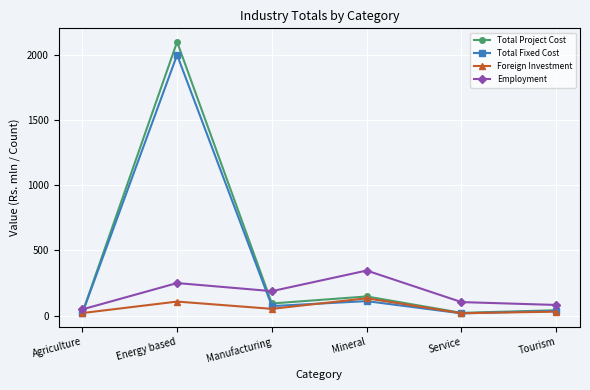

The Employment series shows 188.0 at Manufacturing. True or false?

True